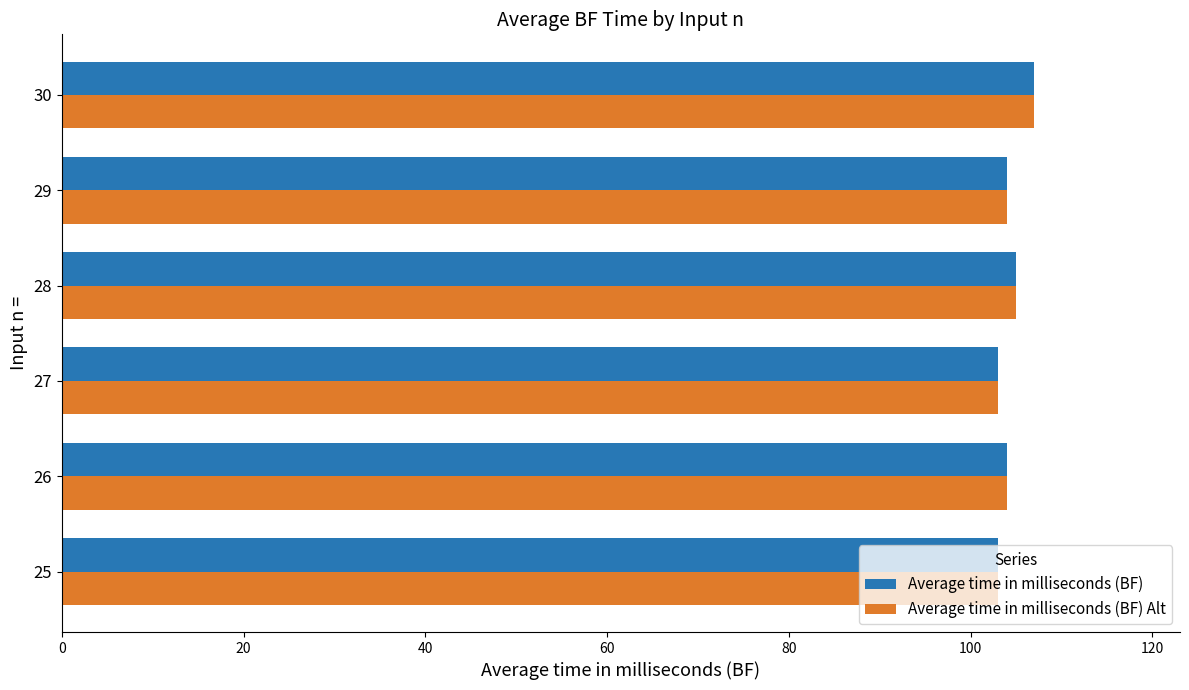

True or false: Average time in milliseconds (BF) Alt has a value of 184 at 30.

False